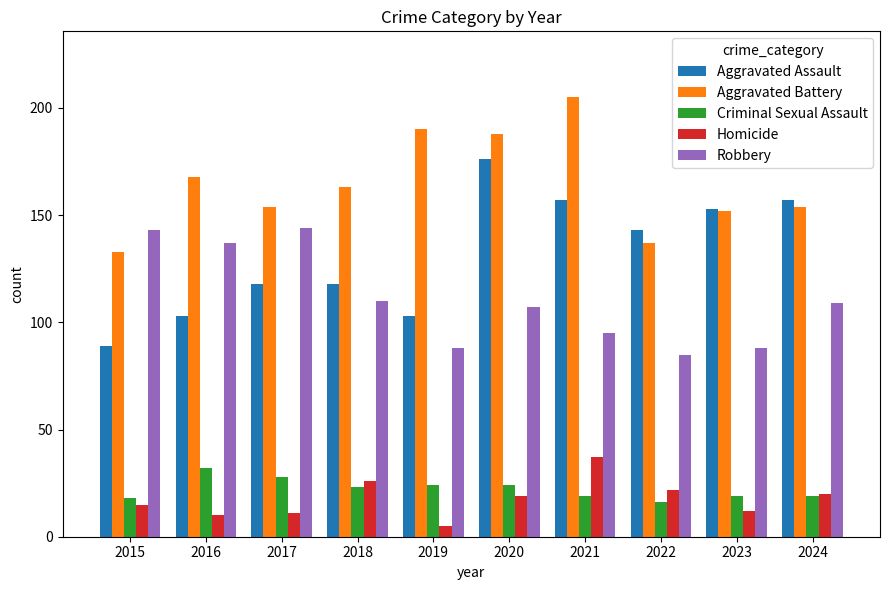

Reading right to left, transcribe all the data shown in this chart.

Aggravated Assault: 157	153	143	157	176	103	118	118	103	89
Aggravated Battery: 154	152	137	205	188	190	163	154	168	133
Criminal Sexual Assault: 19	19	16	19	24	24	23	28	32	18
Homicide: 20	12	22	37	19	5	26	11	10	15
Robbery: 109	88	85	95	107	88	110	144	137	143